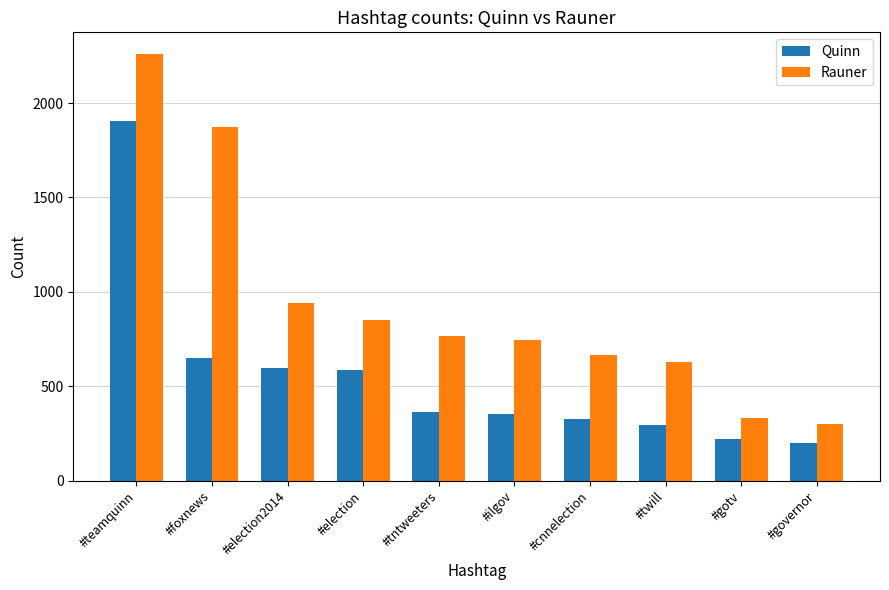

Which series has the largest range (max minus min)?

Rauner